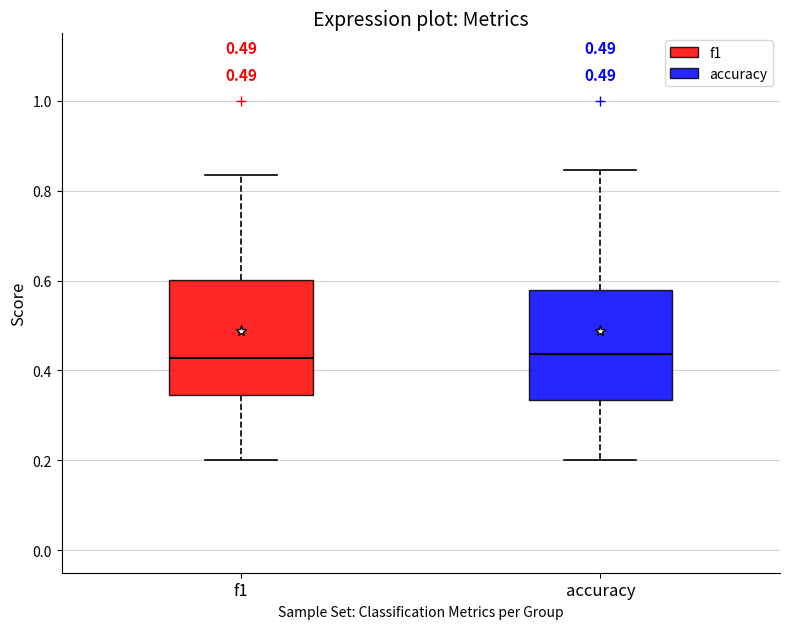

Where is the lower edge of the box for f1 on the y-axis? The values are not printed on the chart, so give them approximately, as read against the axis.

0.34